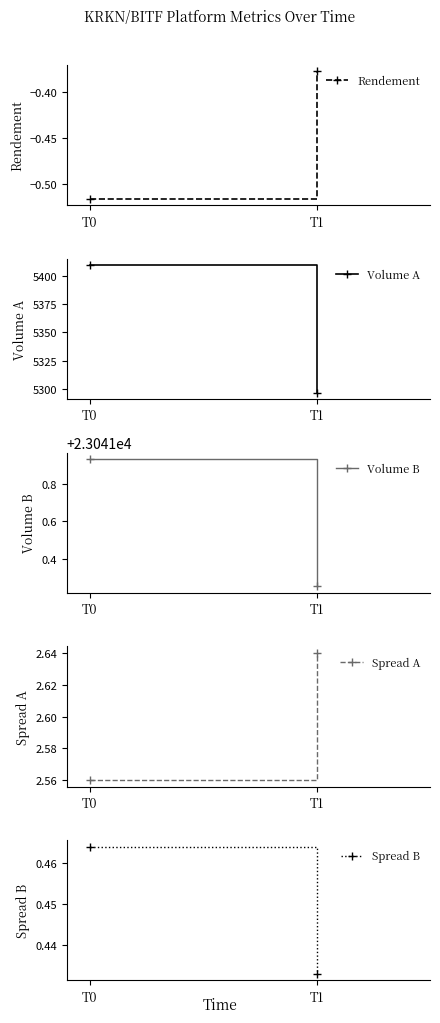

What is the spread (max minus min) of values at T0?

23042.4